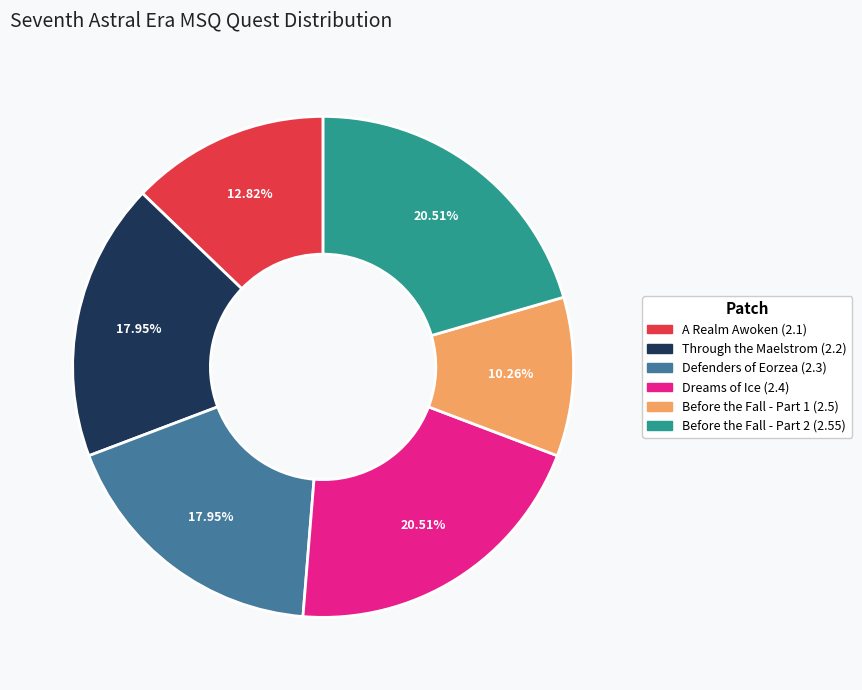

Is there a majority slice in this chart?

No